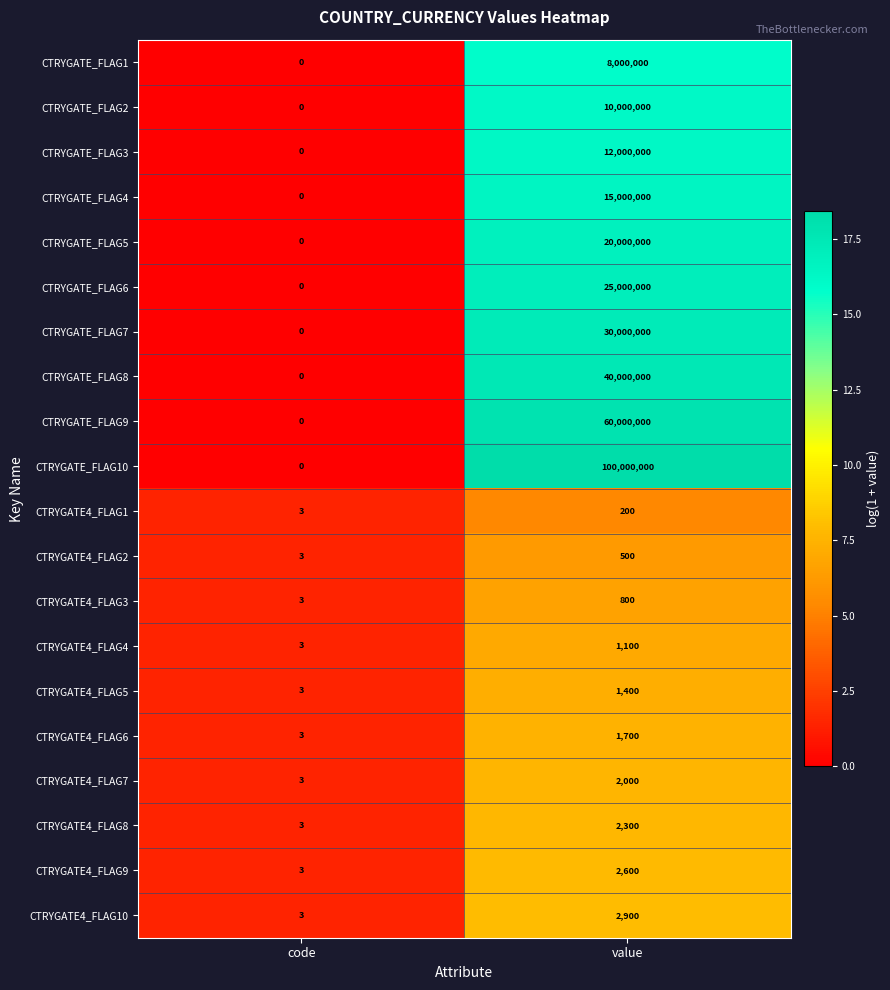

What is the average value of the CTRYGATE4_FLAG6 series?

852